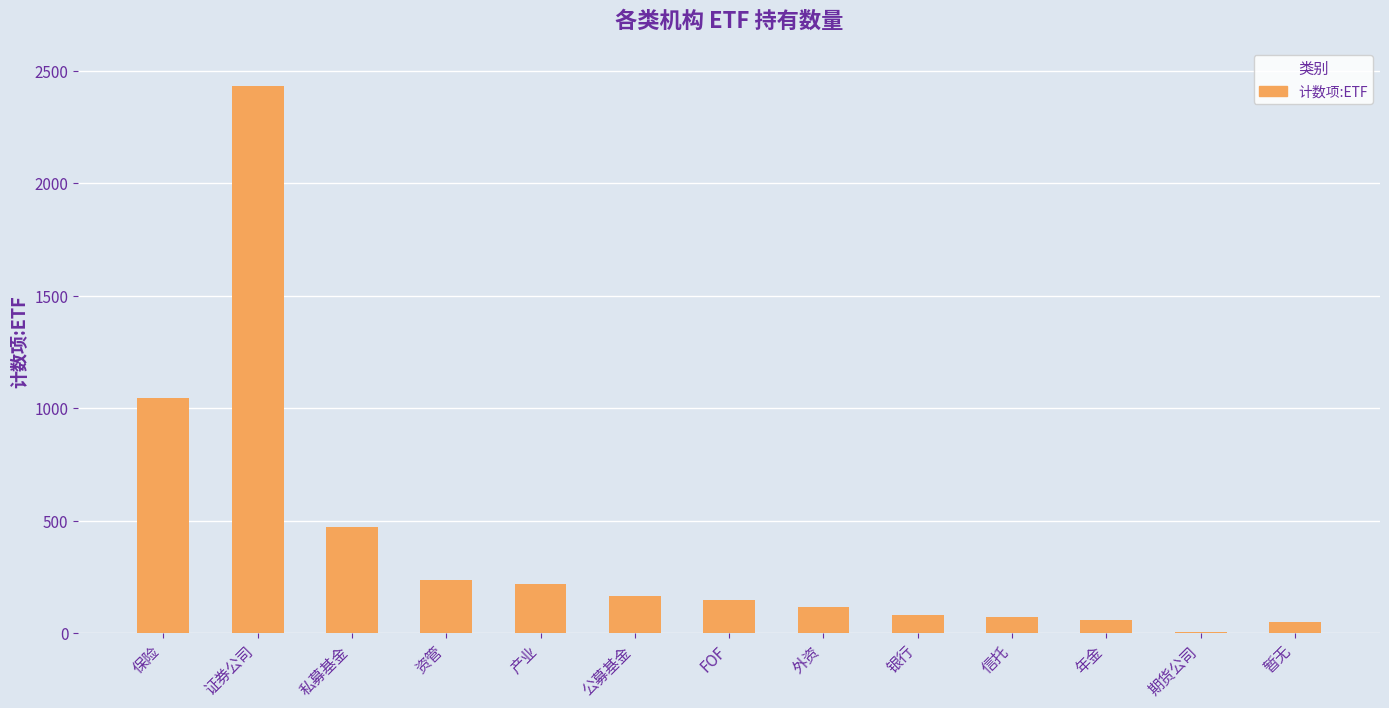

The value at 保险 is 1047. True or false?

True